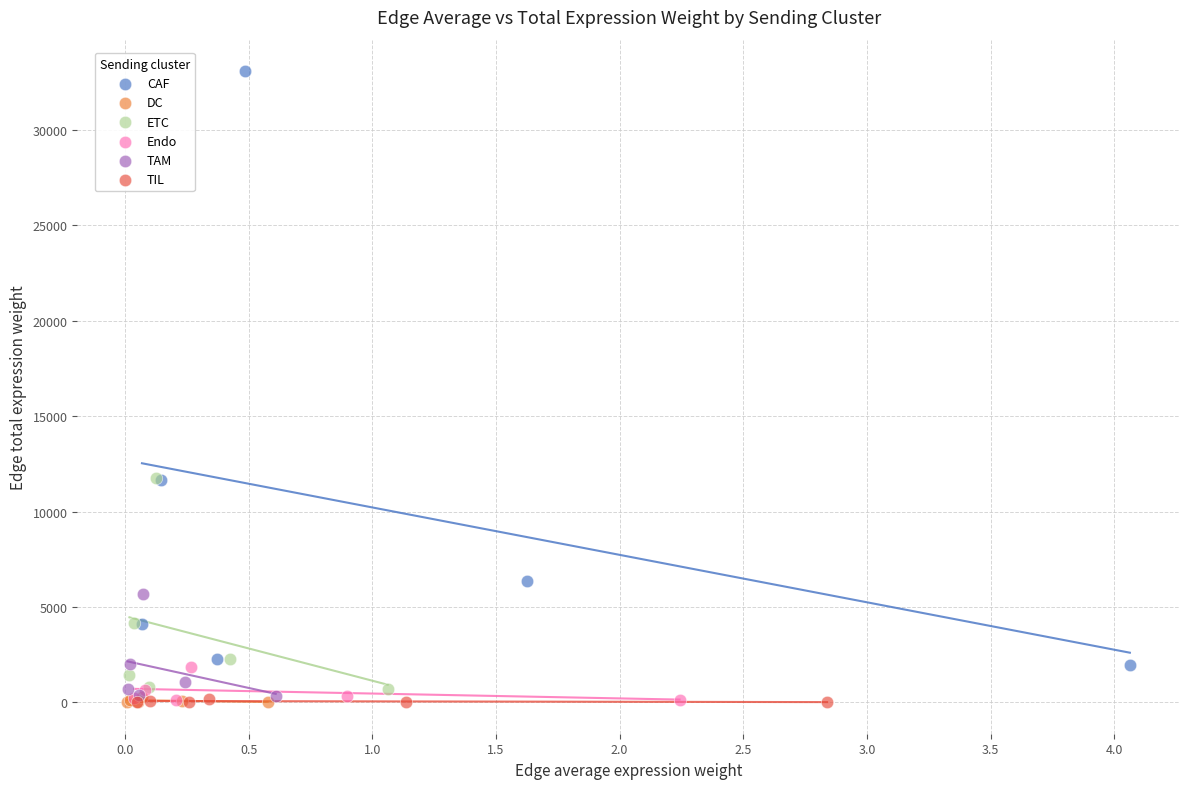

Which series reaches the maximum Y coordinate?

CAF